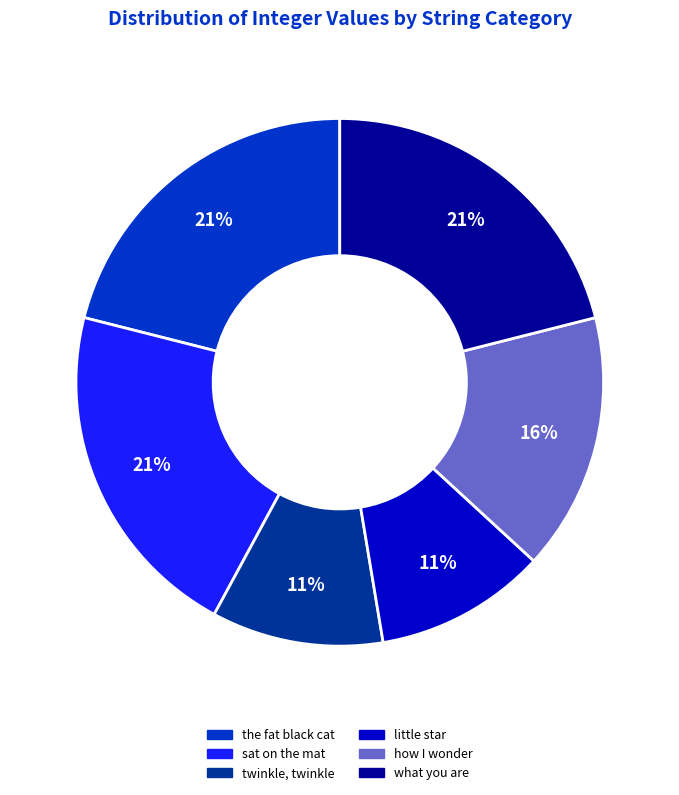

What percentage is the little star slice, to the nearest percent?

11%